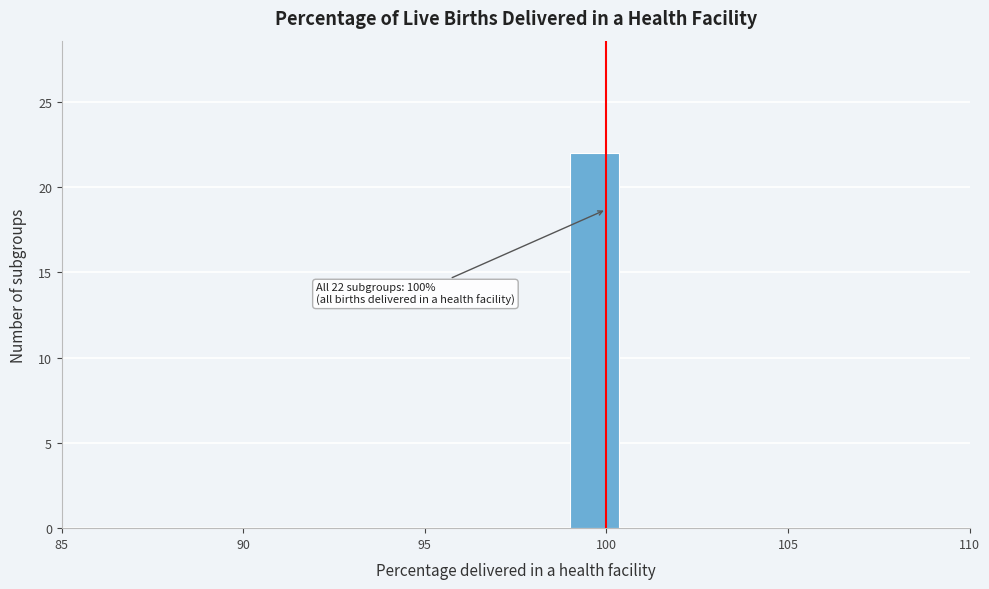

Read against the x-axis, roughly where is the centre of the tallest bar?

99.5